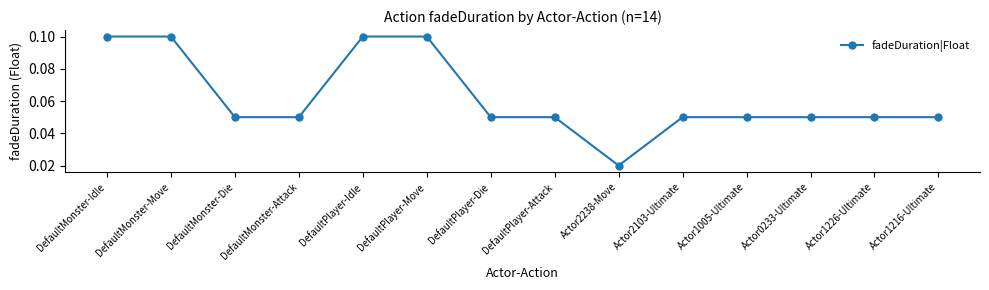

Where is the data nearest to the value 0?

Actor2238-Move